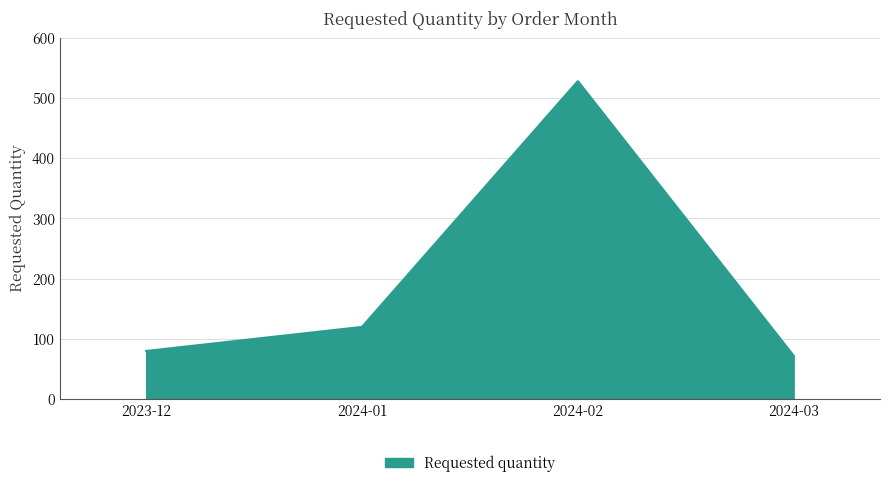

How many lines are shown in the chart?

1